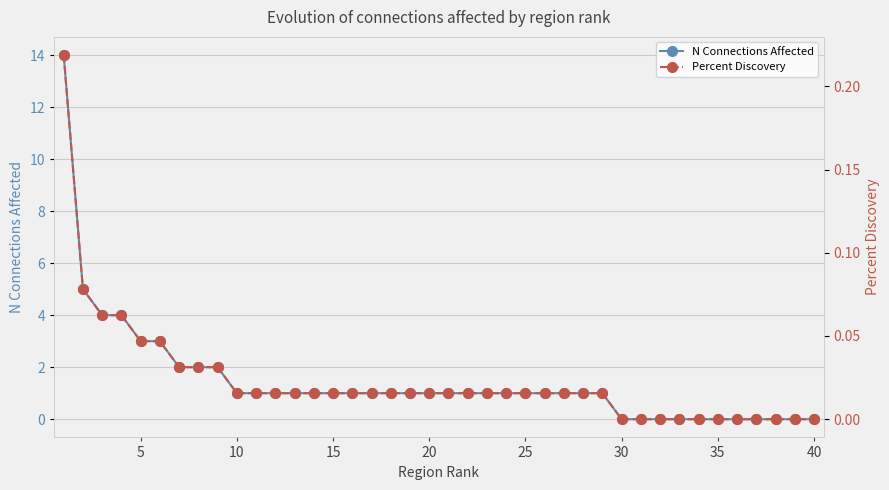

What is the maximum value for N Connections Affected?

14